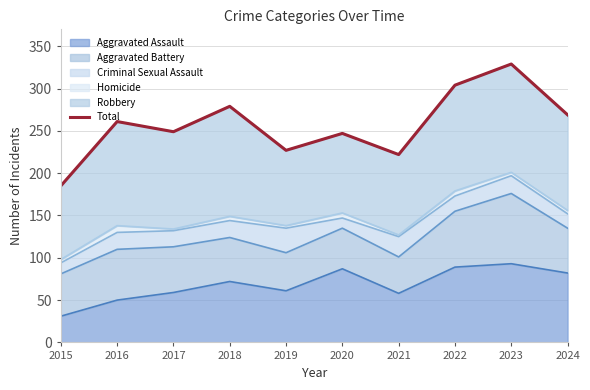

List the labels in order of value, largest first.

2023, 2022, 2018, 2024, 2016, 2017, 2020, 2019, 2021, 2015